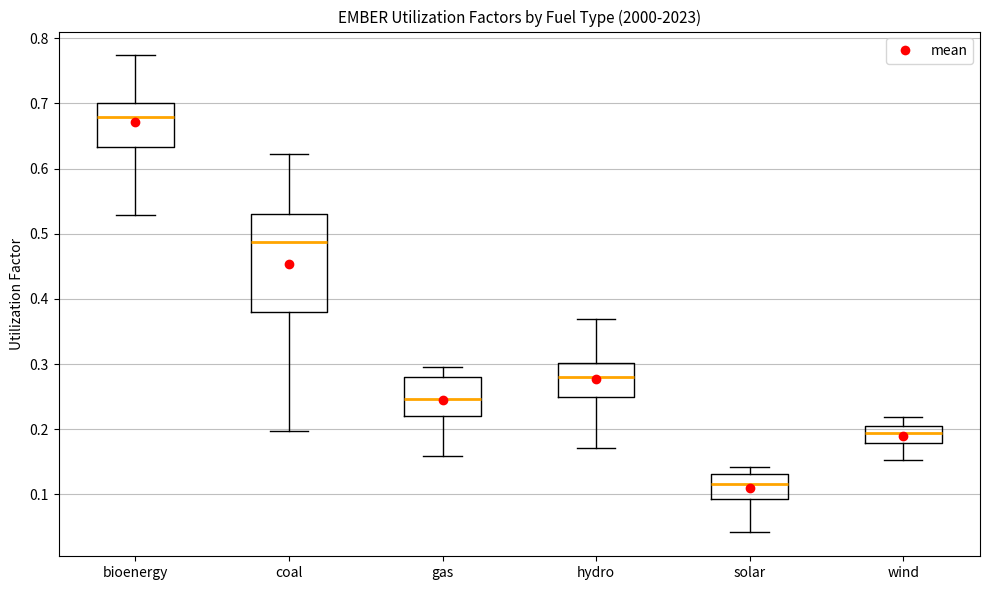

Where does the lower whisker of the box for bioenergy end on the y-axis? The values are not printed on the chart, so give them approximately, as read against the axis.

0.53